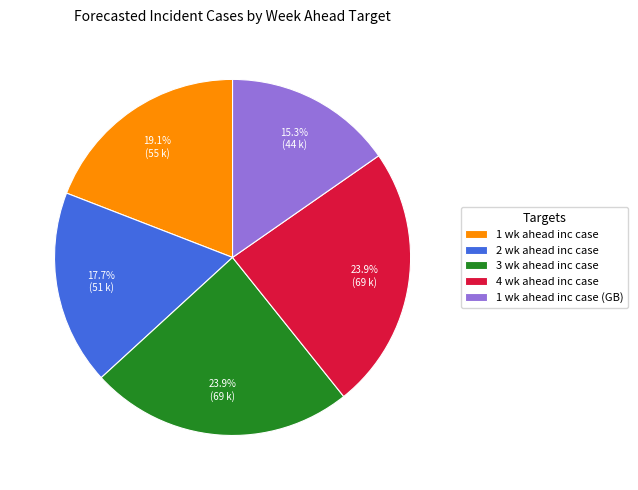

To the nearest percent, what is the combined percentage of 1 wk ahead inc case and 3 wk ahead inc case?

43%